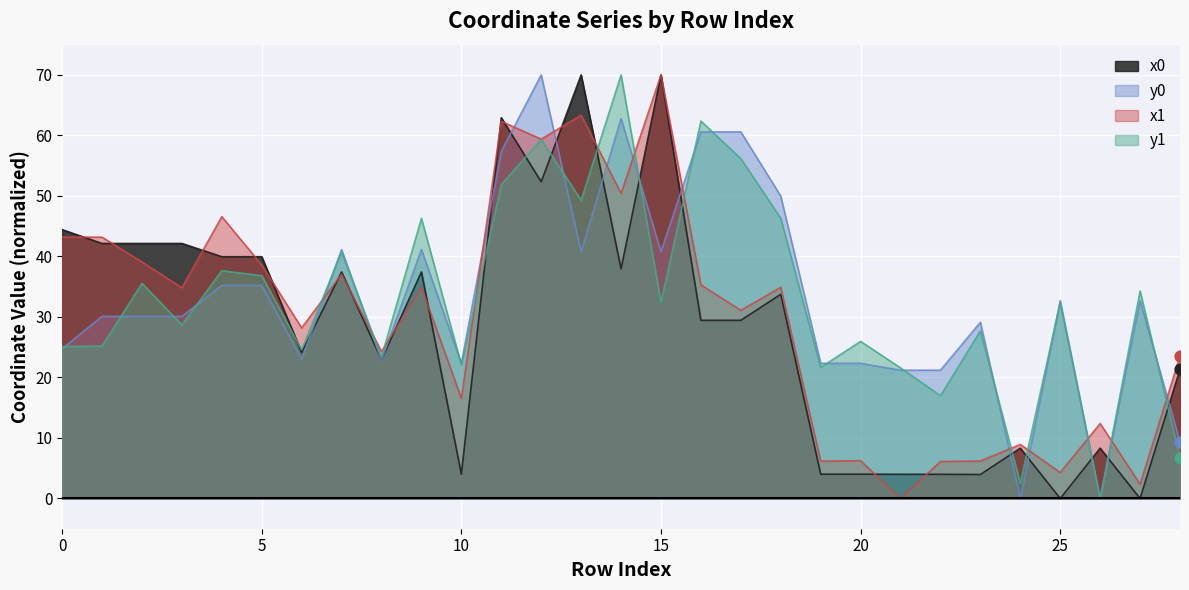

Which series has the largest total across all categories?

y0